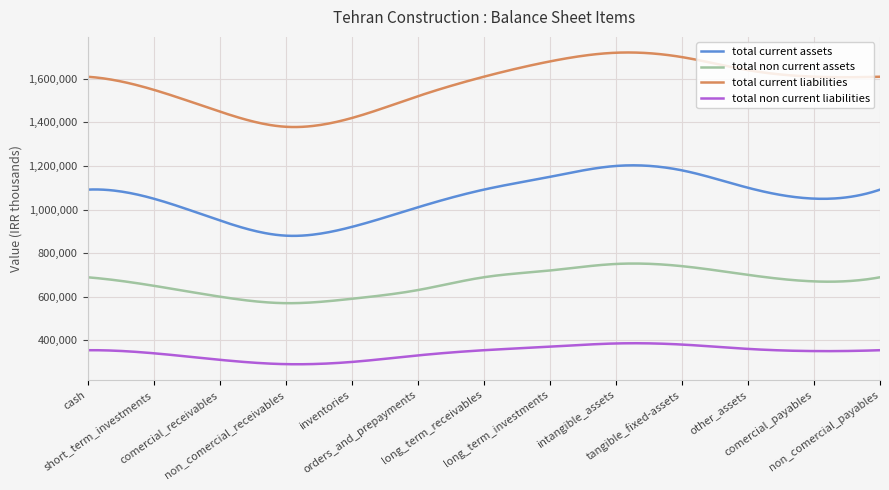

Which series has the largest total across all categories?

total current liabilities